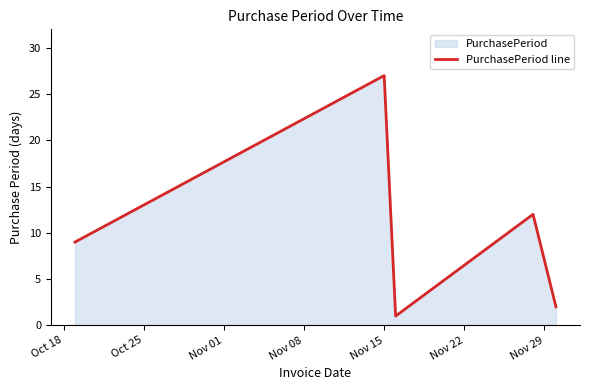

What is the average value?

10